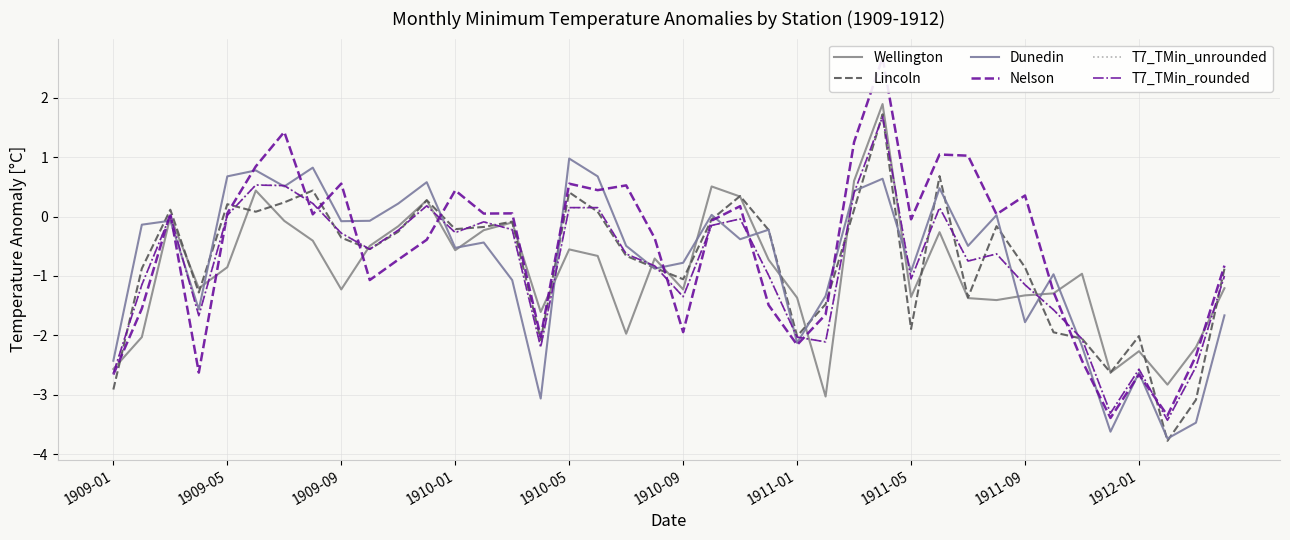

Reading left to right, what are all the values shown in this chart?

Wellington: -2.6	-2.0	-0.0	-1.2	-0.9	0.4	-0.1	-0.4	-1.2	-0.5	-0.2	0.3	-0.6	-0.2	-0.1	-1.6	-0.6	-0.7	-2.0	-0.7	-1.2	0.5	0.3	-0.7	-1.4	-3.0	0.6	1.9	-1.4	-0.3	-1.4	-1.4	-1.3	-1.3	-1.0	-2.6	-2.3	-2.8	-2.2	-1.2
Lincoln: -2.9	-0.9	0.1	-1.3	0.2	0.1	0.2	0.4	-0.4	-0.5	-0.3	0.3	-0.2	-0.2	-0.1	-2.1	0.4	0.1	-0.7	-0.9	-1.1	-0.0	0.3	-0.2	-2.0	-1.5	0.1	1.7	-1.9	0.7	-1.4	-0.2	-0.9	-1.9	-2.1	-2.6	-2.0	-3.8	-3.1	-0.9
Dunedin: -2.4	-0.1	-0.1	-1.6	0.7	0.8	0.5	0.8	-0.1	-0.1	0.2	0.6	-0.5	-0.4	-1.1	-3.1	1.0	0.7	-0.5	-0.9	-0.8	0.0	-0.4	-0.2	-2.1	-1.3	0.4	0.6	-0.9	0.5	-0.5	0.0	-1.8	-1.0	-2.2	-3.6	-2.6	-3.7	-3.5	-1.7
Nelson: -2.7	-1.6	0.1	-2.6	0.1	0.8	1.4	0.0	0.6	-1.1	-0.7	-0.4	0.4	0.0	0.1	-2.0	0.6	0.4	0.5	-0.4	-1.9	-0.1	0.2	-1.5	-2.2	-1.7	1.3	2.7	-0.0	1.0	1.0	0.0	0.4	-1.3	-2.4	-3.4	-2.7	-3.4	-2.3	-0.8
T7_TMin_unrounded: -2.6	-1.1	0.0	-1.7	0.0	0.5	0.5	0.2	-0.3	-0.5	-0.2	0.2	-0.3	-0.1	-0.2	-2.2	0.1	0.1	-0.6	-0.8	-1.3	-0.1	-0.0	-1.0	-2.0	-2.1	0.4	1.7	-1.1	0.1	-0.7	-0.6	-1.1	-1.6	-2.1	-3.3	-2.6	-3.4	-2.5	-1.0
T7_TMin_rounded: -2.6	-1.1	0.0	-1.7	0.0	0.5	0.5	0.2	-0.3	-0.6	-0.2	0.2	-0.3	-0.1	-0.2	-2.2	0.1	0.1	-0.6	-0.8	-1.4	-0.1	-0.0	-1.0	-2.0	-2.1	0.4	1.7	-1.1	0.1	-0.8	-0.6	-1.1	-1.6	-2.1	-3.3	-2.6	-3.4	-2.5	-1.0